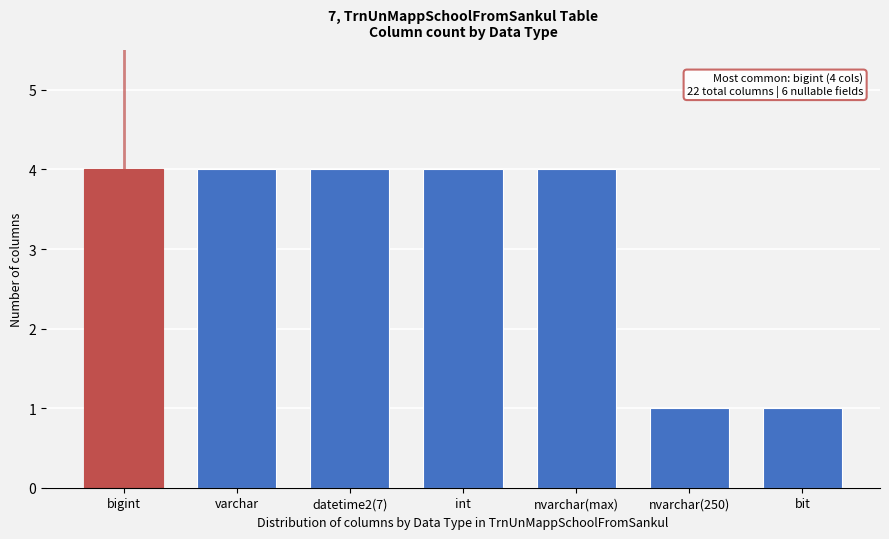

Reading left to right, extract all data points from this chart.

4	4	4	4	4	1	1